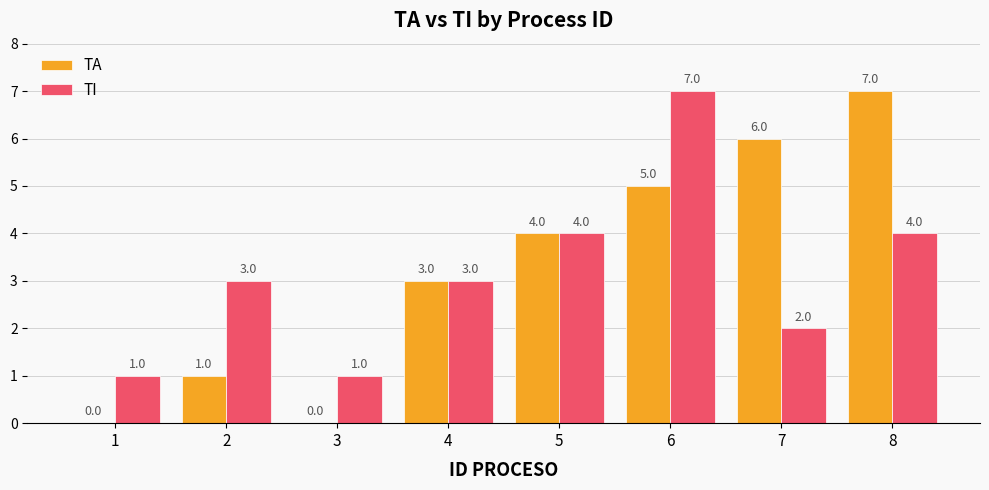

How many TI values are between 2 and 4?

5